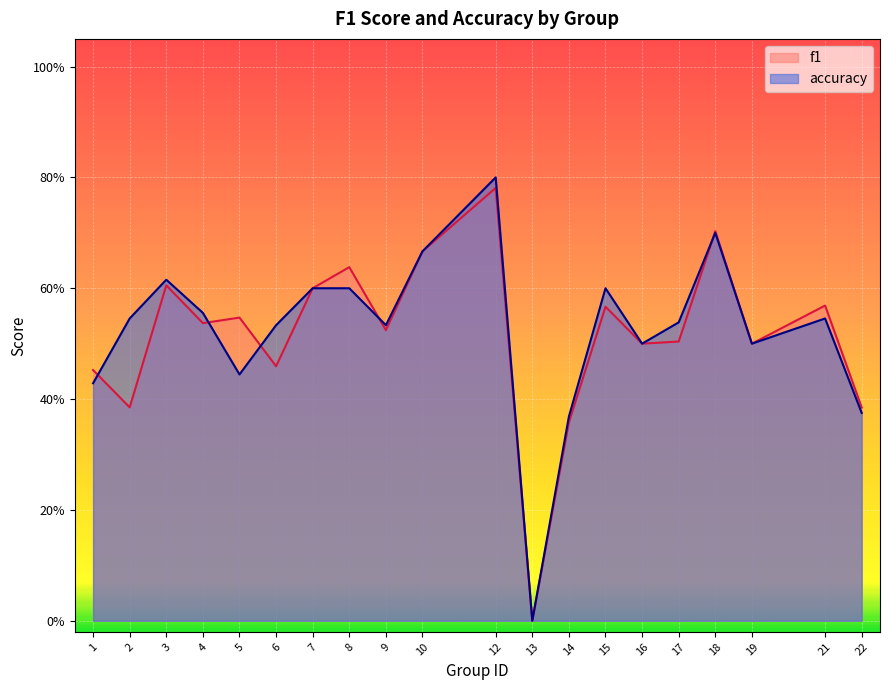

Is it true that f1 equals 0.5 at 5?

True